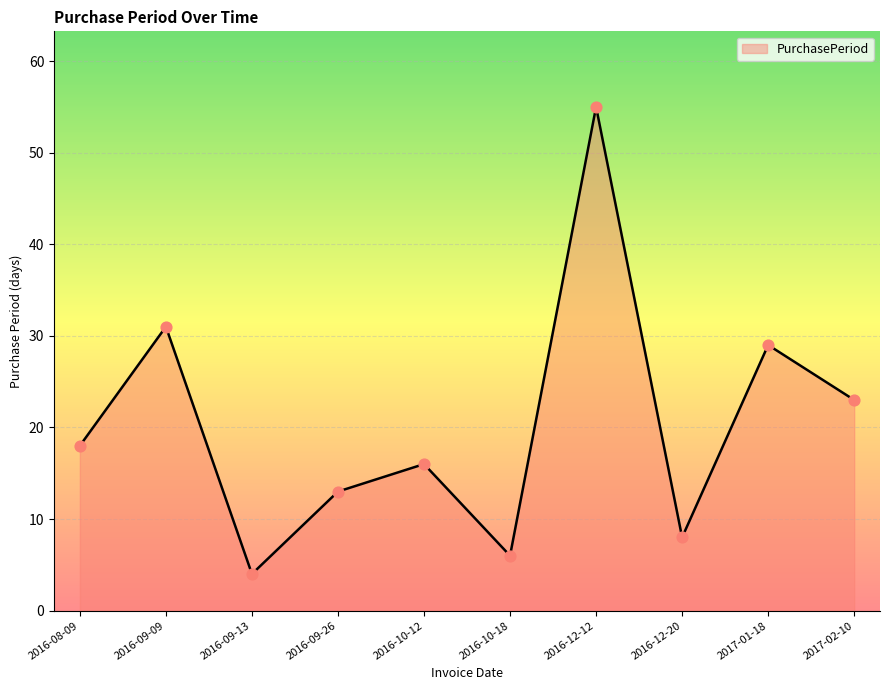

What is the change in value from 2016-09-26 to 2016-12-12?

+42